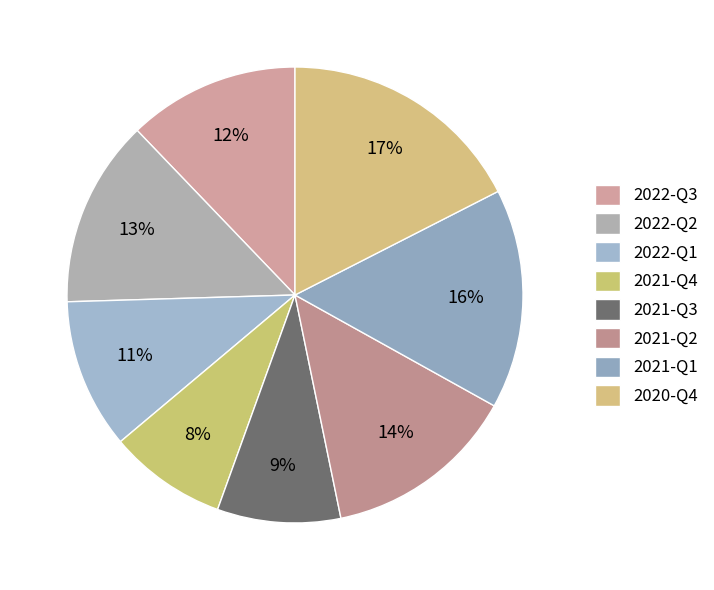

What percentage is the 2021-Q3 slice, to the nearest percent?

9%